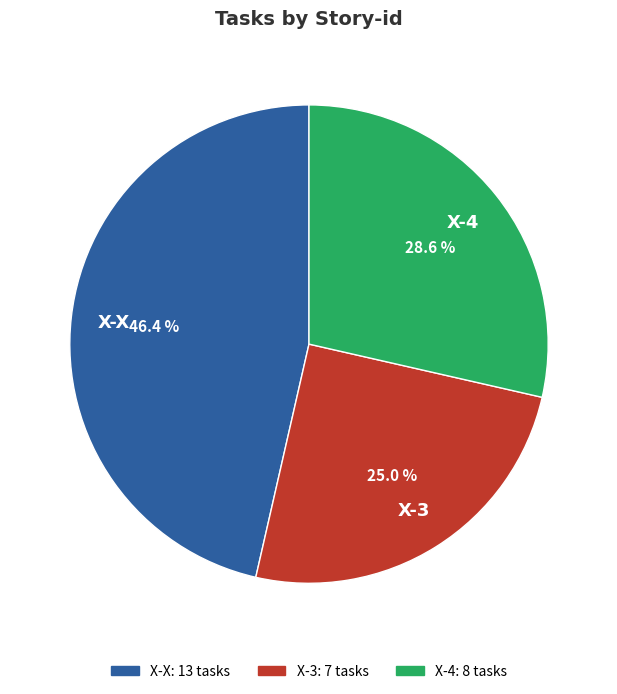

Does any single category account for the majority?

No